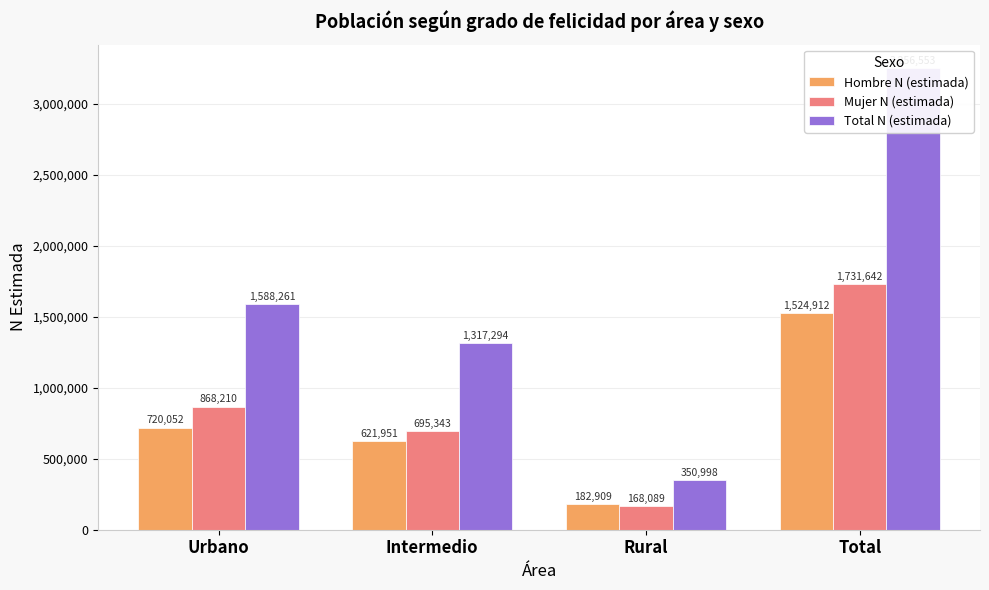

Which category has the highest value in the Mujer N (estimada) series?

Total